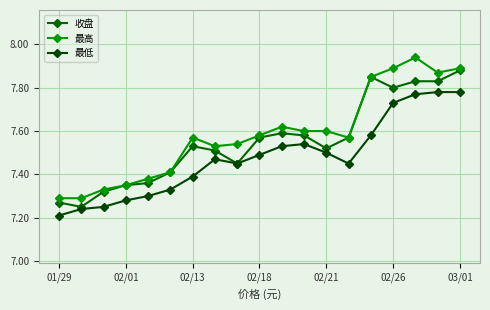

Rank the series by their average value, from highest to lowest.

最高, 收盘, 最低